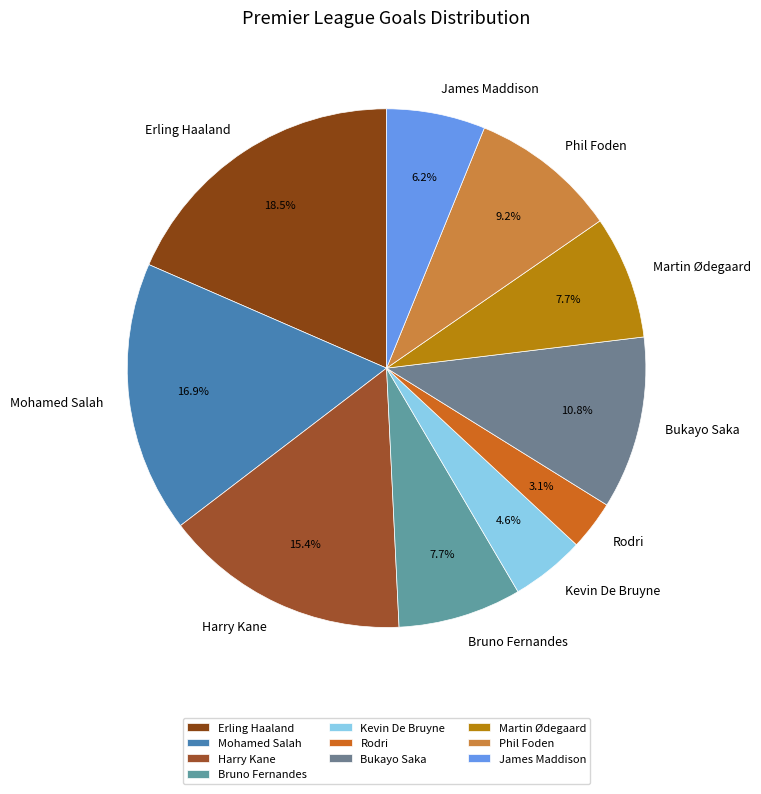

To the nearest percent, what is the average slice percentage?

10%